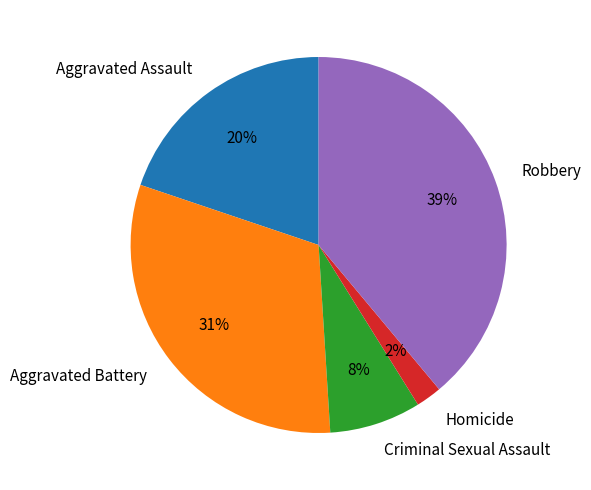

True or false: Aggravated Battery accounts for 31% of the total.

True